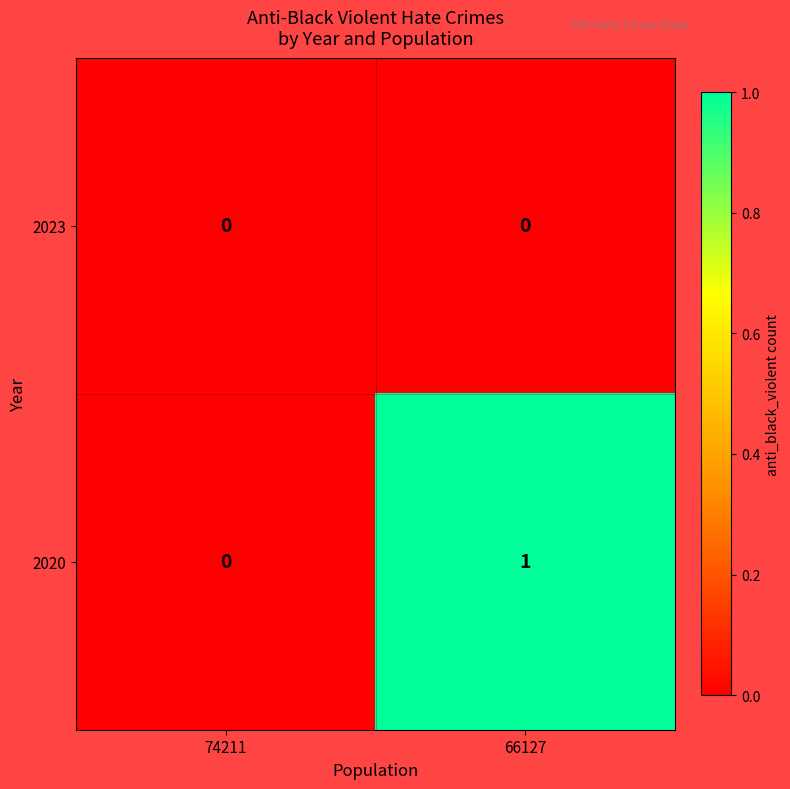

Where is 2020 nearest to the value 0?

74211